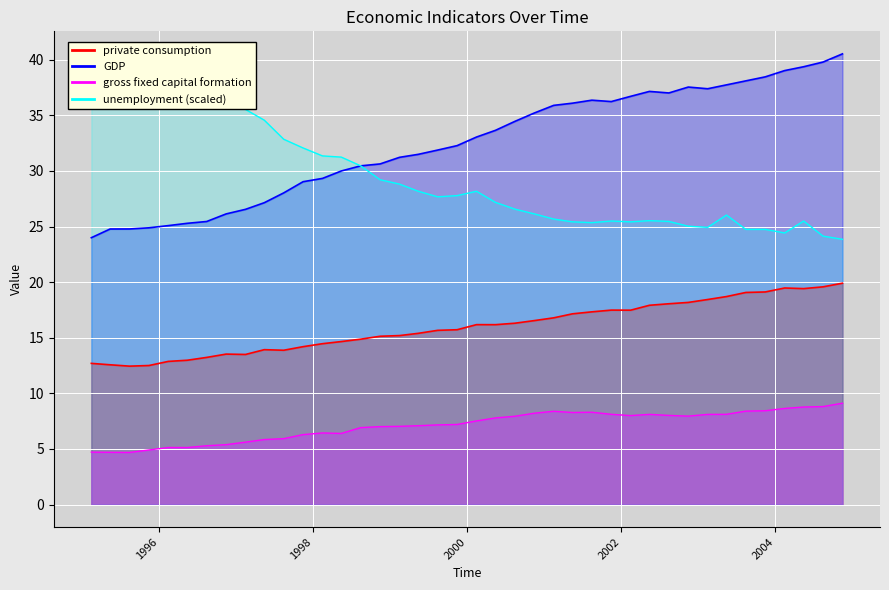

How many data points in private consumption are less than 16?

20